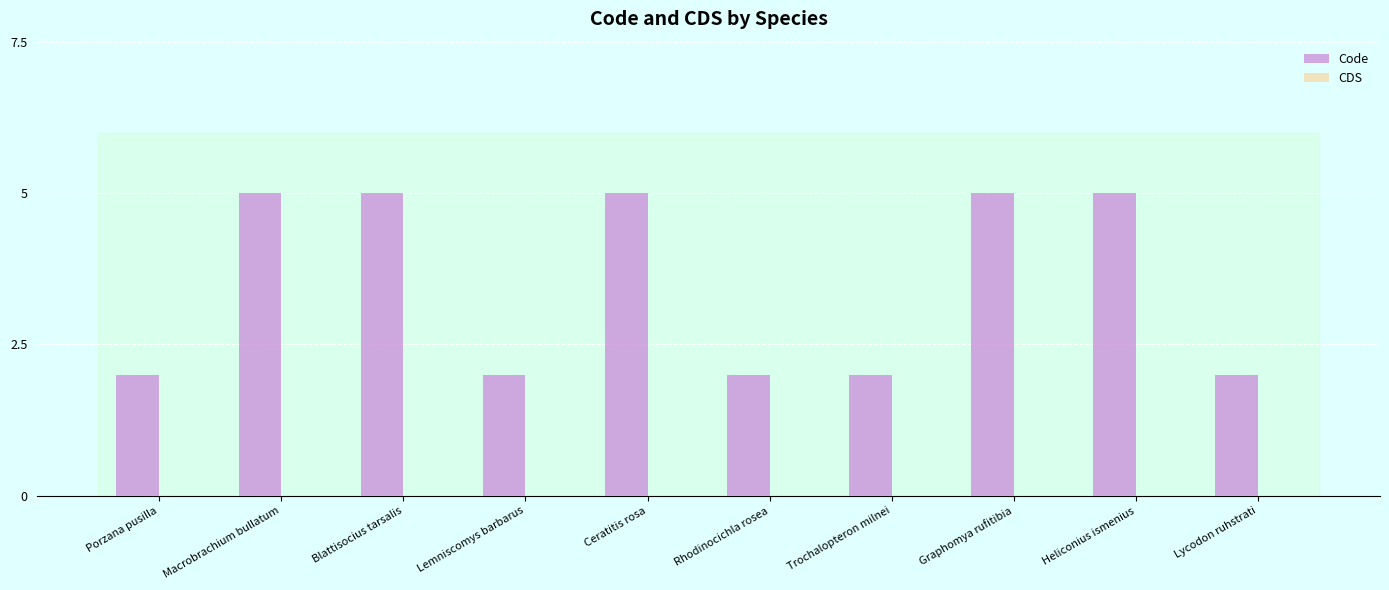

What is the ratio of the value at Blattisocius tarsalis to the value at Heliconius ismenius?

1.0